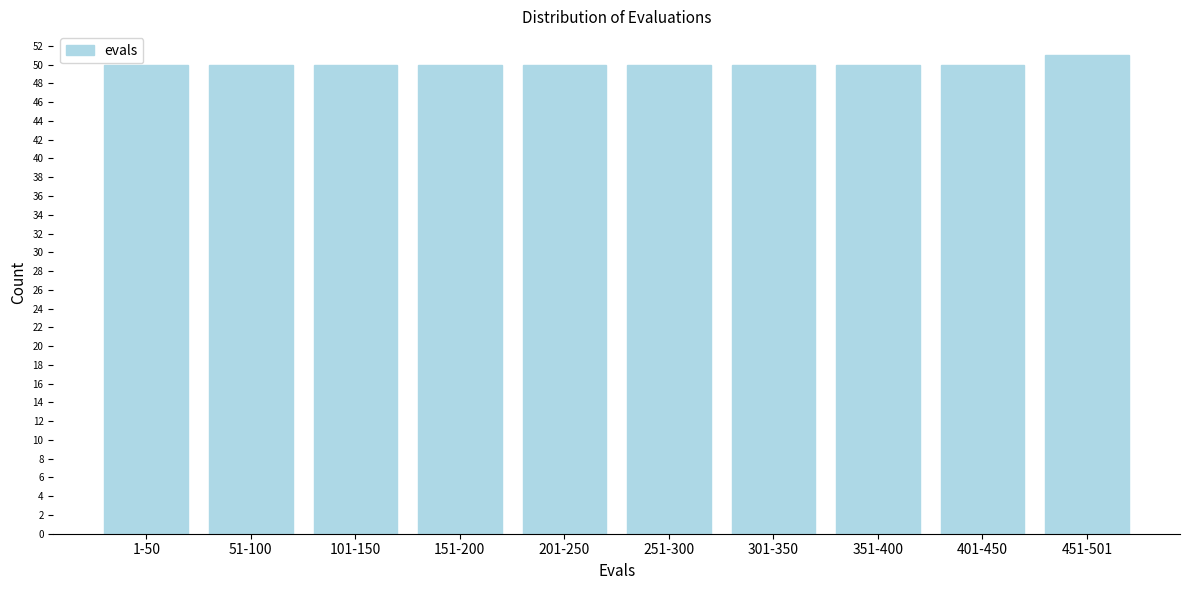

Reading right to left, transcribe all the data shown in this chart.

51	50	50	50	50	50	50	50	50	50